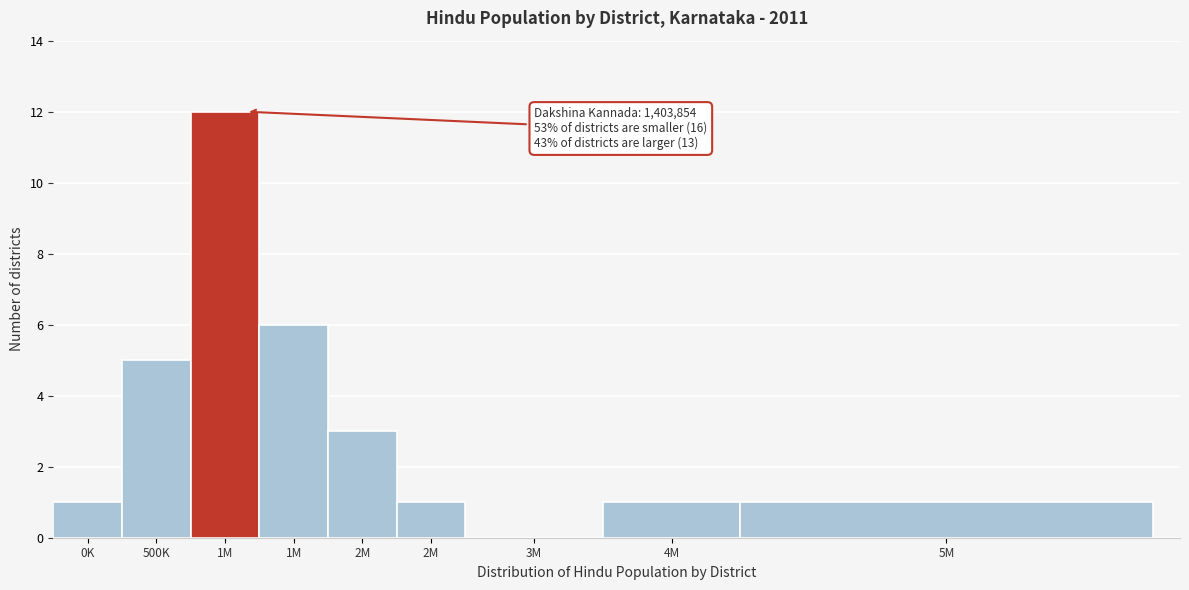

How many data points does each series have?

9